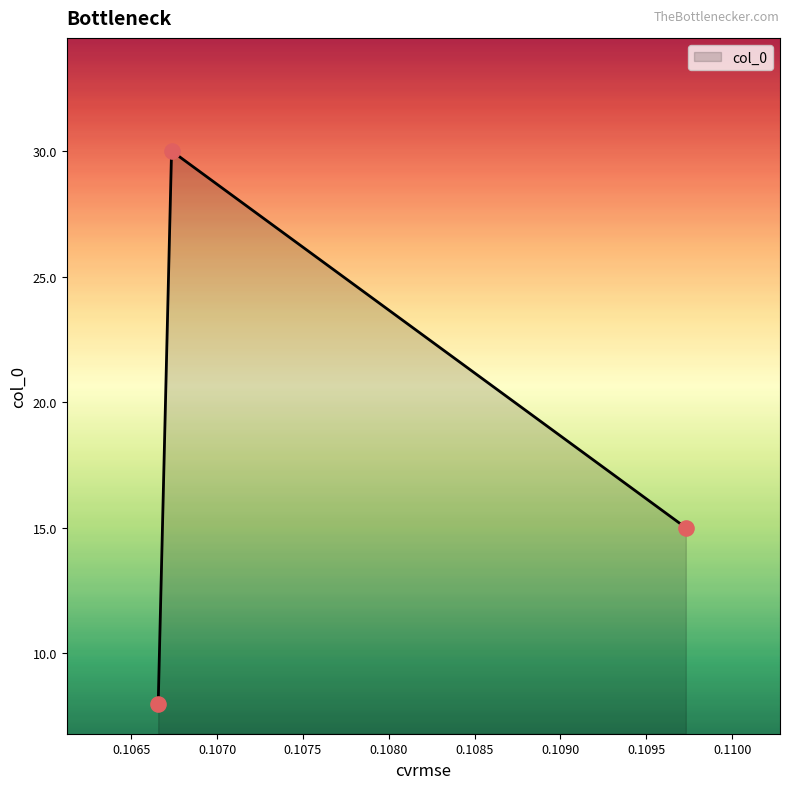

What is the sum of all values?

53